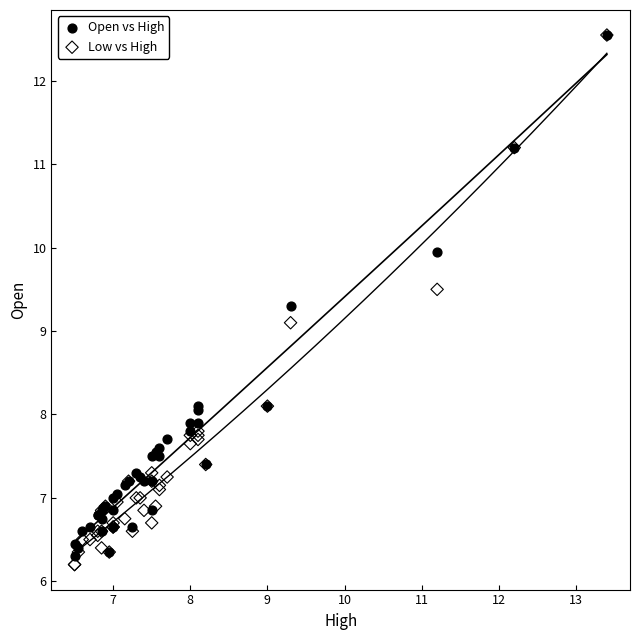

Across all series, what Y value is closest to 9?

9.1